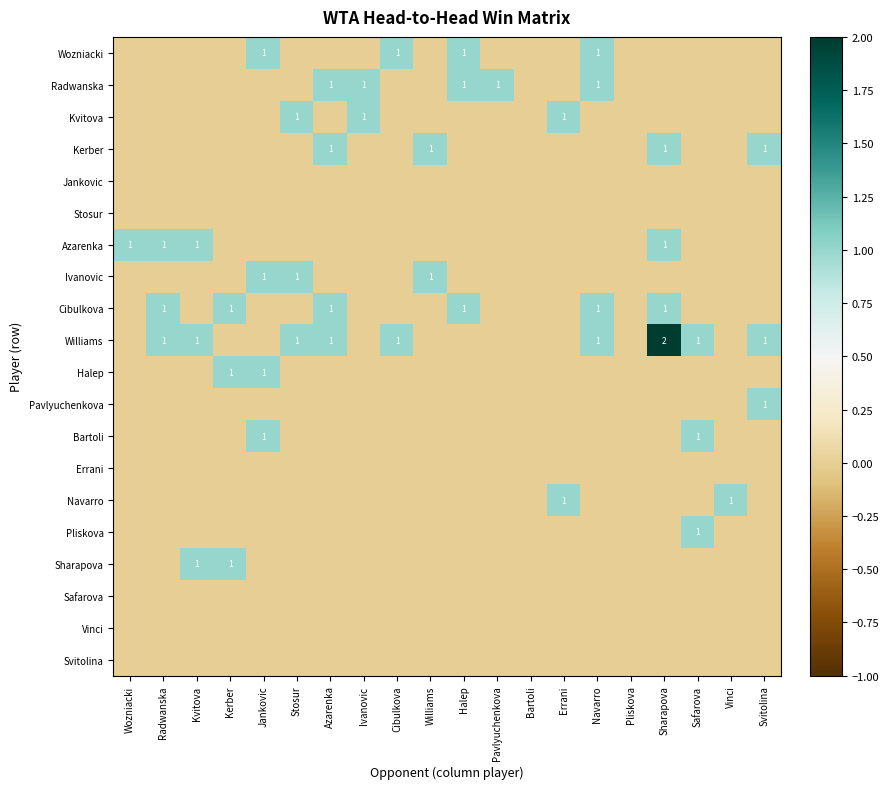

The value of Bartoli at Safarova is 1. True or false?

True